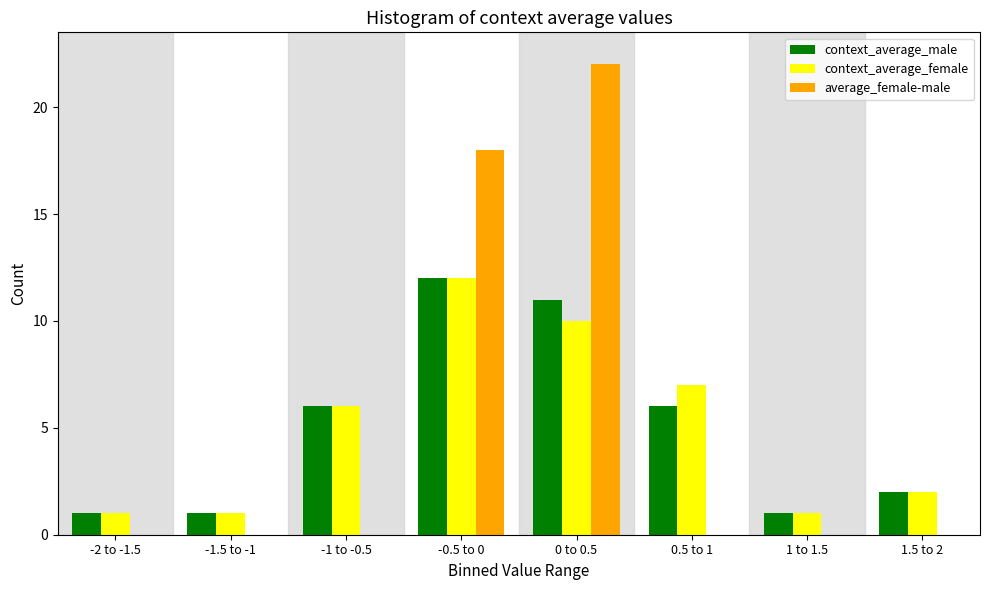

Reading right to left, list all the values displayed in this chart.

context_average_male: 1.5 to 2=2	1 to 1.5=1	0.5 to 1=6	0 to 0.5=11	-0.5 to 0=12	-1 to -0.5=6	-1.5 to -1=1	-2 to -1.5=1
context_average_female: 1.5 to 2=2	1 to 1.5=1	0.5 to 1=7	0 to 0.5=10	-0.5 to 0=12	-1 to -0.5=6	-1.5 to -1=1	-2 to -1.5=1
average_female-male: 1.5 to 2=0	1 to 1.5=0	0.5 to 1=0	0 to 0.5=22	-0.5 to 0=18	-1 to -0.5=0	-1.5 to -1=0	-2 to -1.5=0